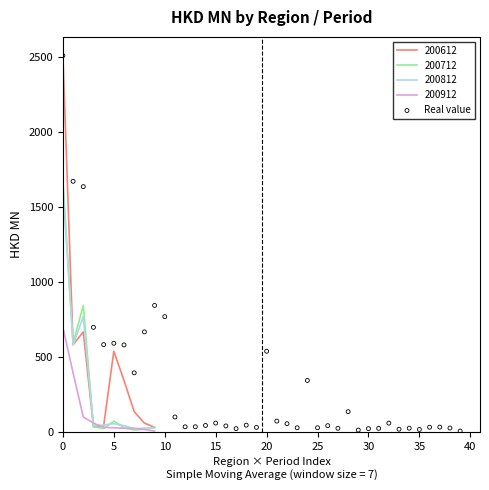

What is the highest value of the 200612 series?

2505.6